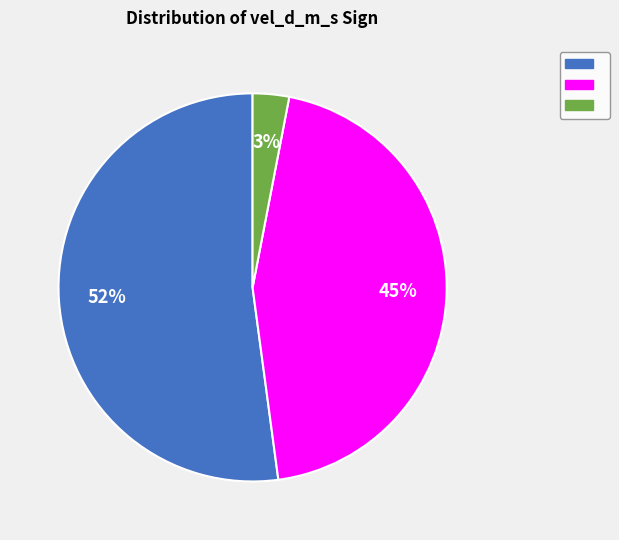

To the nearest percent, what is the average slice percentage?

33%